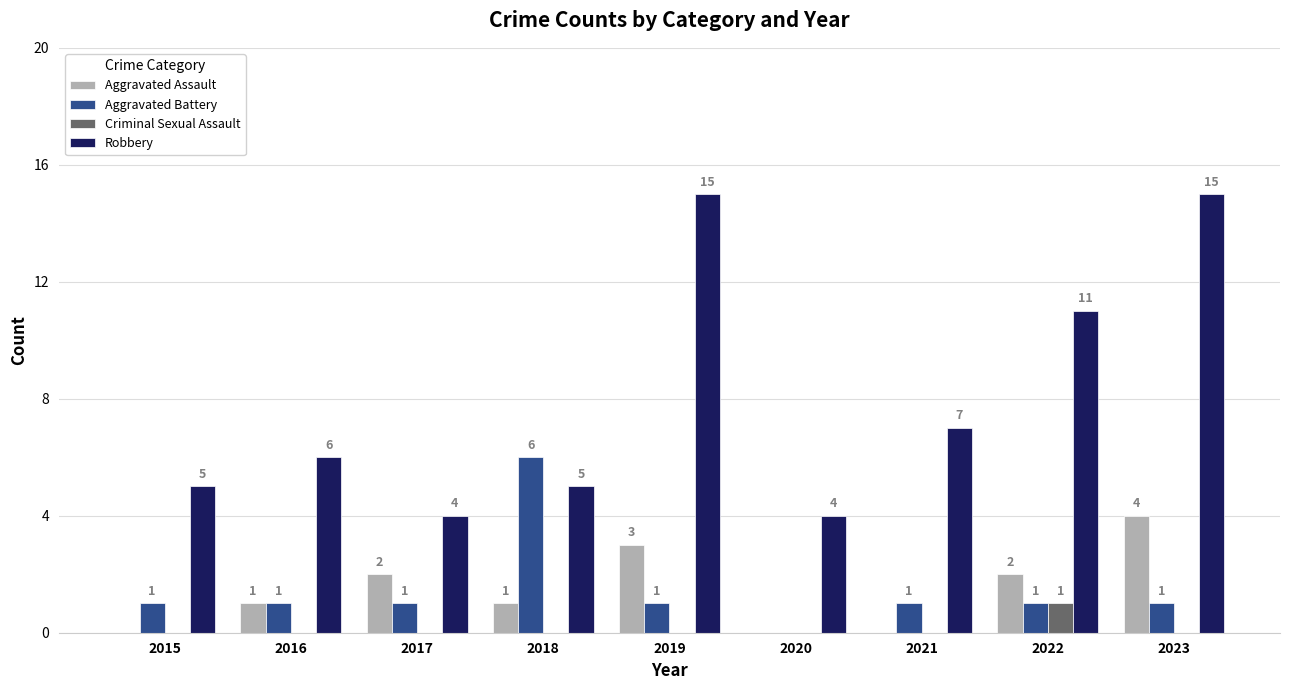

Reading left to right, transcribe all the data shown in this chart.

Aggravated Assault: 2015=0	2016=1	2017=2	2018=1	2019=3	2020=0	2021=0	2022=2	2023=4
Aggravated Battery: 2015=1	2016=1	2017=1	2018=6	2019=1	2020=0	2021=1	2022=1	2023=1
Criminal Sexual Assault: 2015=0	2016=0	2017=0	2018=0	2019=0	2020=0	2021=0	2022=1	2023=0
Robbery: 2015=5	2016=6	2017=4	2018=5	2019=15	2020=4	2021=7	2022=11	2023=15